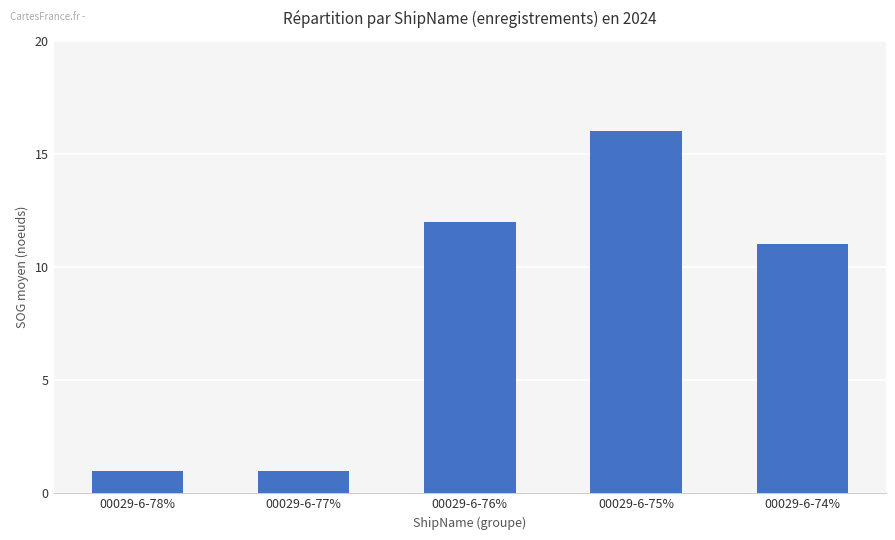

What is the minimum value shown in the chart?

1